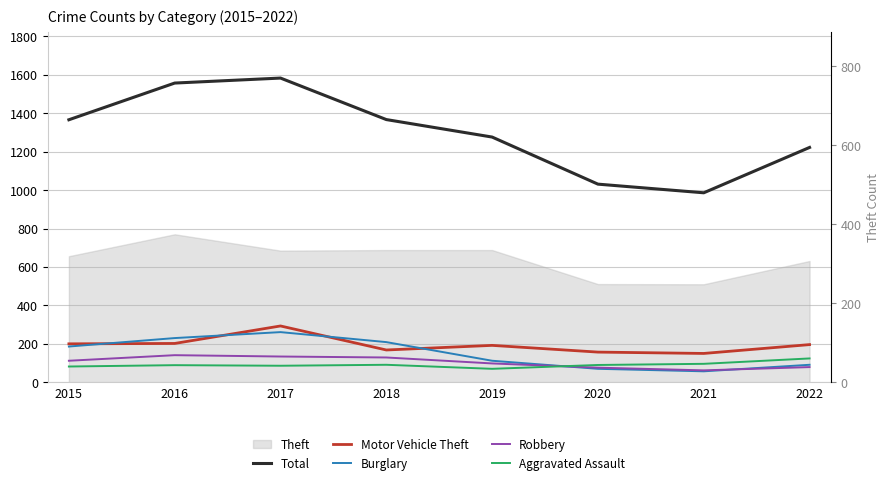

The value of Robbery at 2019 is 145. True or false?

False